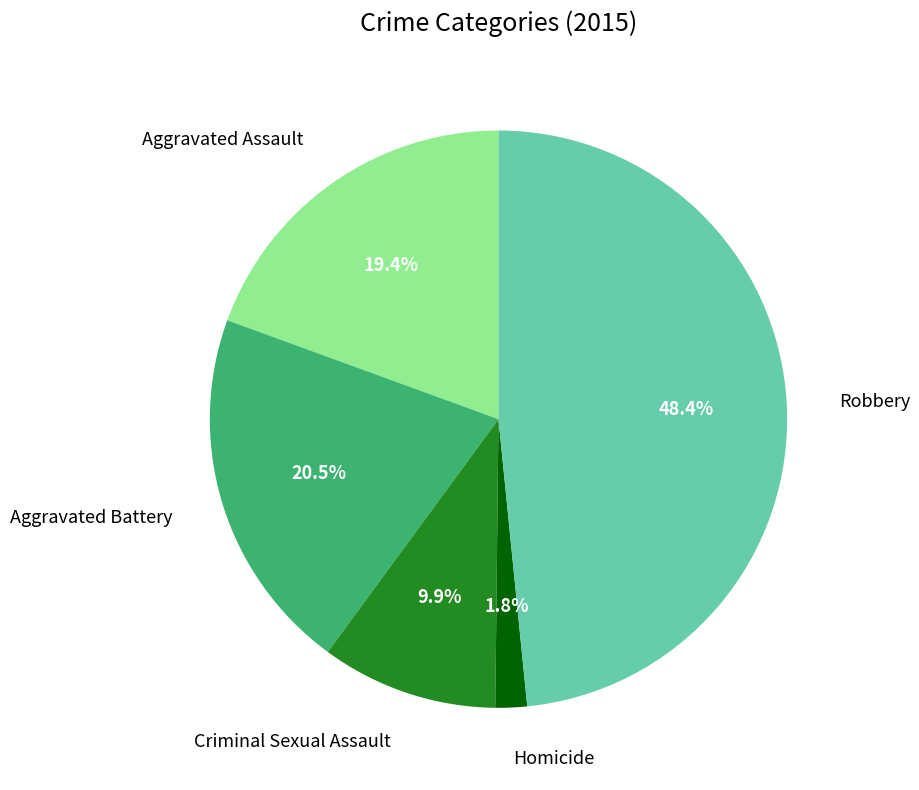

Rank the categories by value from lowest to highest.

Homicide, Criminal Sexual Assault, Aggravated Assault, Aggravated Battery, Robbery